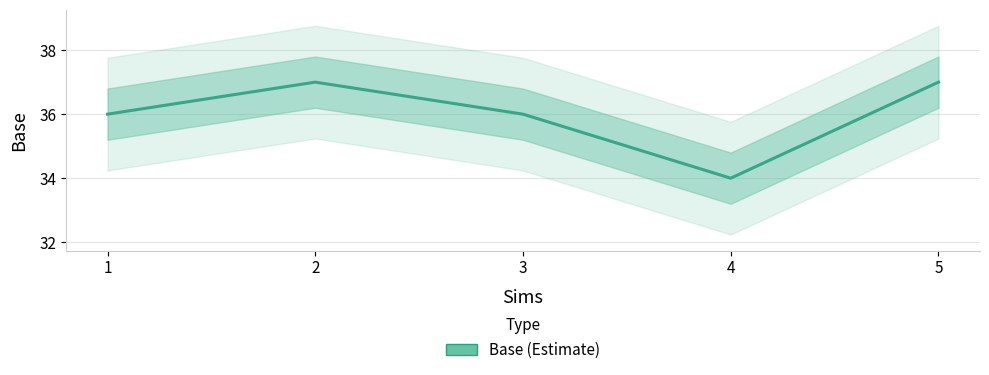

At which category does the data reach its first local peak?

2